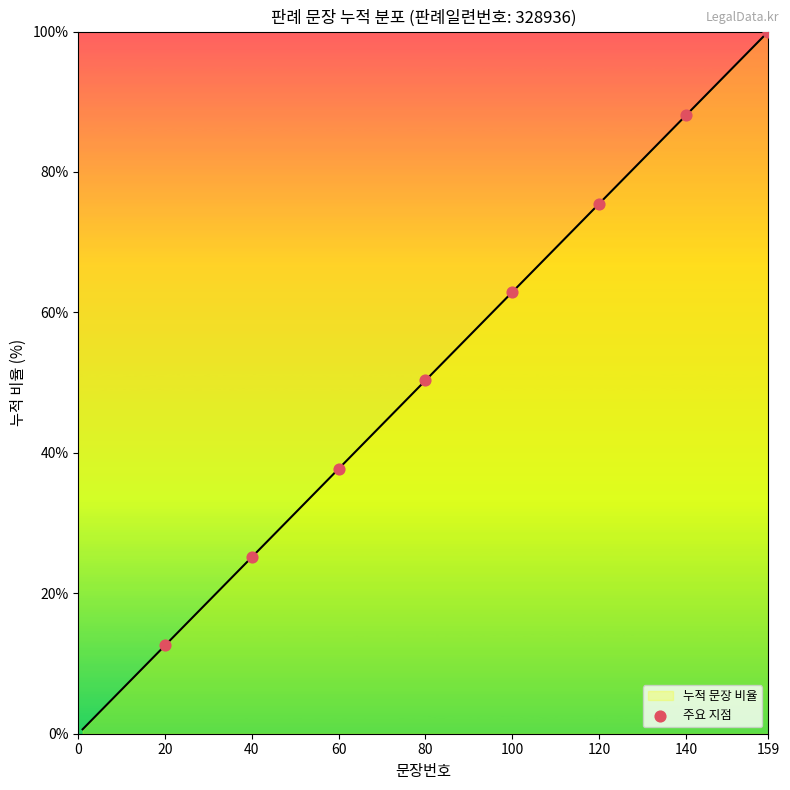

What is the greatest value displayed?

100.0